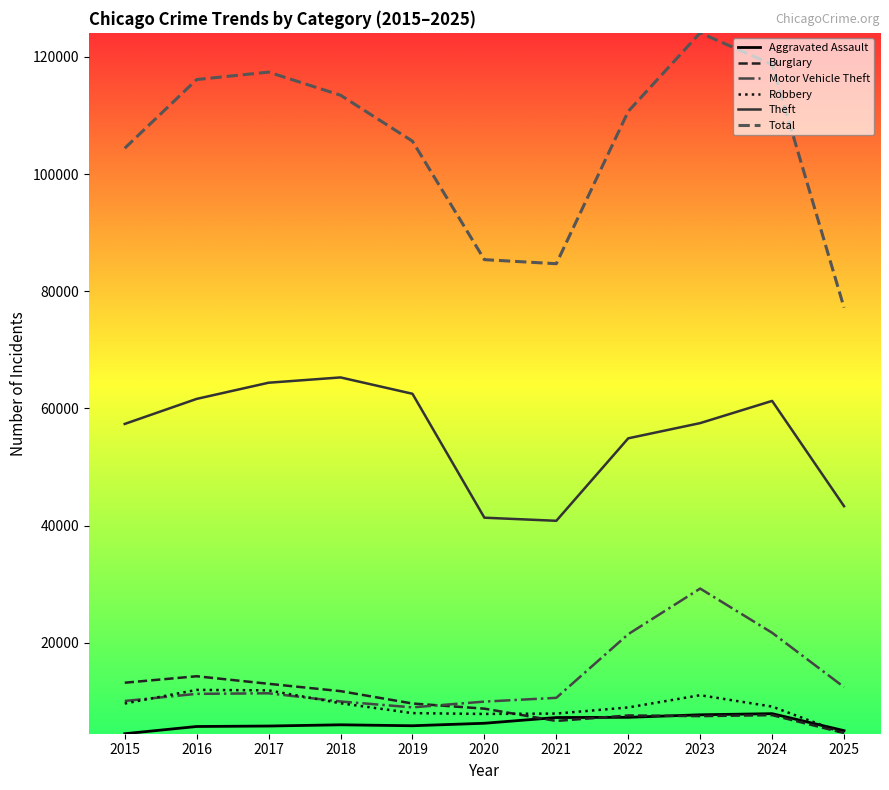

The value of Motor Vehicle Theft at 2020 is 15147. True or false?

False